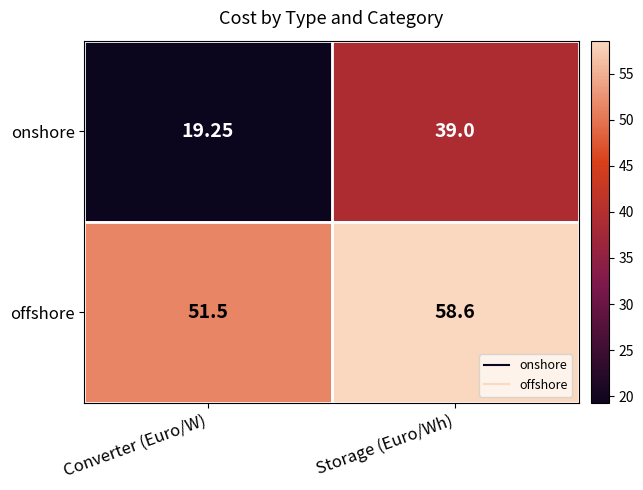

Which label corresponds to the largest value in the chart?

Storage (Euro/Wh)